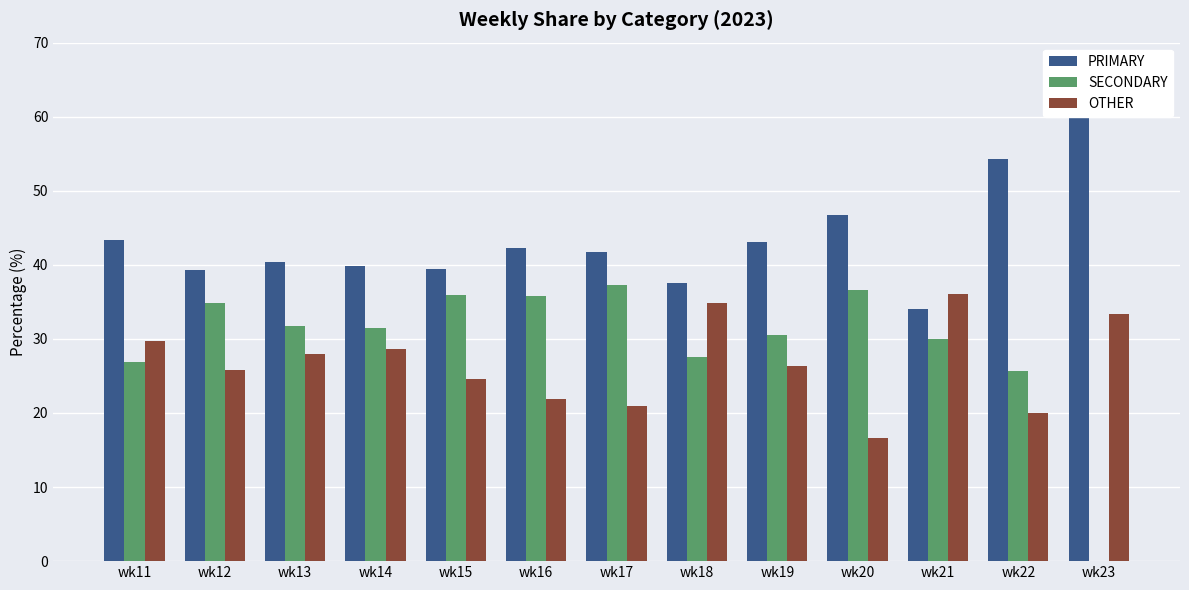

Reading left to right, list all the values displayed in this chart.

PRIMARY: wk11=43.4	wk12=39.3	wk13=40.3	wk14=39.8	wk15=39.5	wk16=42.3	wk17=41.8	wk18=37.6	wk19=43.1	wk20=46.7	wk21=34.0	wk22=54.3	wk23=66.7
SECONDARY: wk11=26.8	wk12=34.8	wk13=31.7	wk14=31.5	wk15=35.9	wk16=35.8	wk17=37.3	wk18=27.5	wk19=30.6	wk20=36.7	wk21=30.0	wk22=25.7	wk23=0.0
OTHER: wk11=29.8	wk12=25.9	wk13=27.9	wk14=28.6	wk15=24.6	wk16=21.9	wk17=20.9	wk18=34.9	wk19=26.4	wk20=16.7	wk21=36.0	wk22=20.0	wk23=33.3